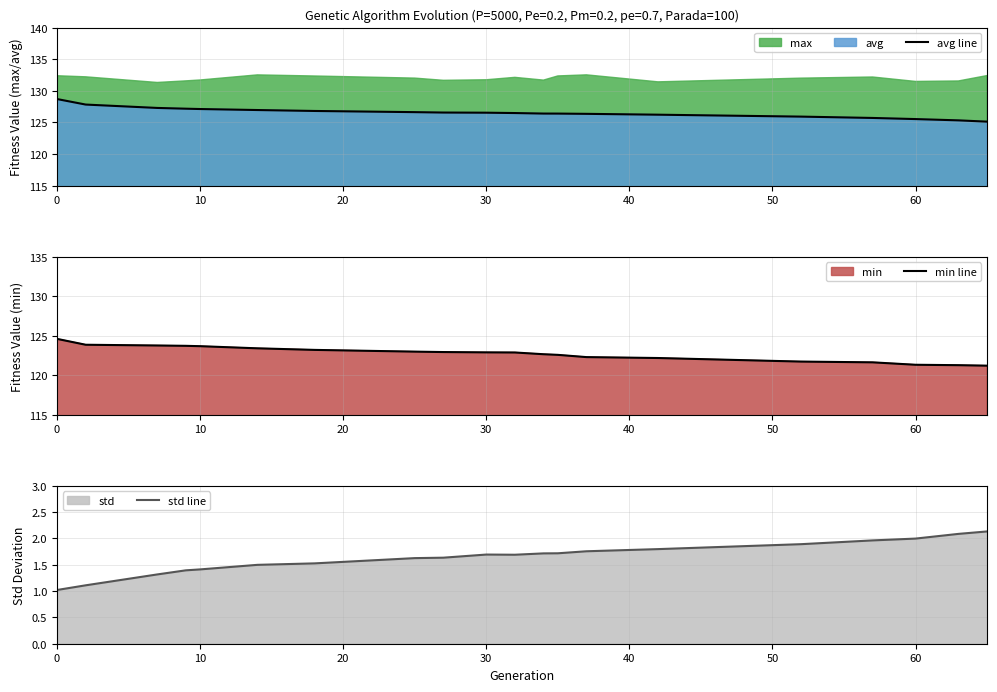

The std line series shows 1.0 at 0. True or false?

True